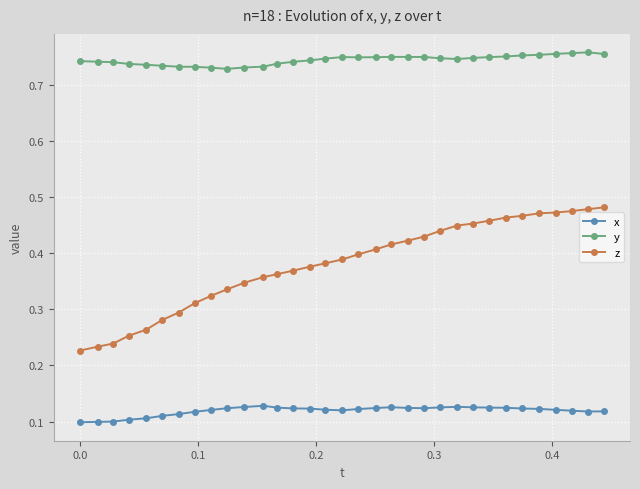

Count the y values in the range 0 to 1.

33